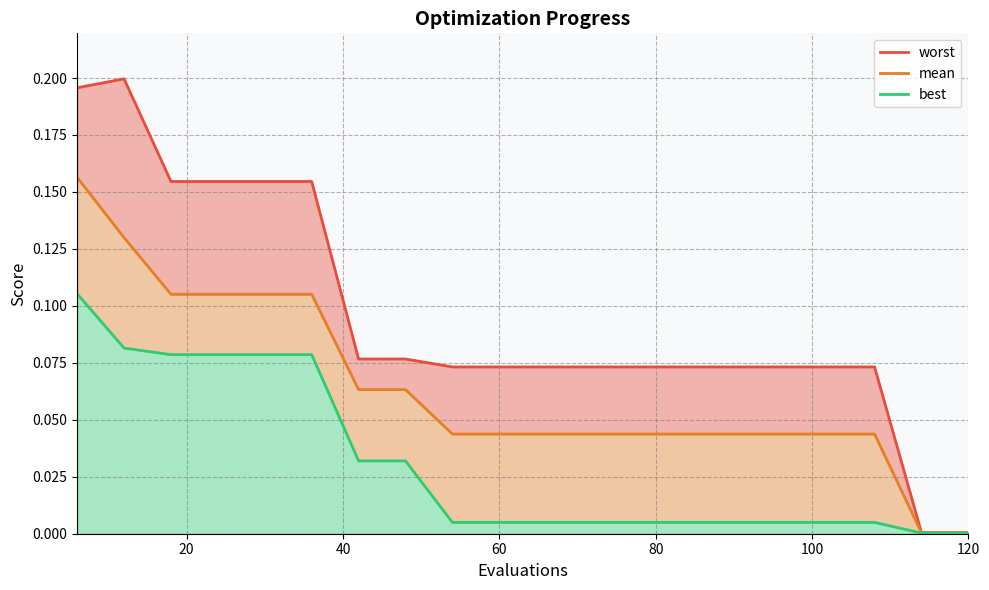

List the series in order of their overall mean, lowest first.

best, mean, worst